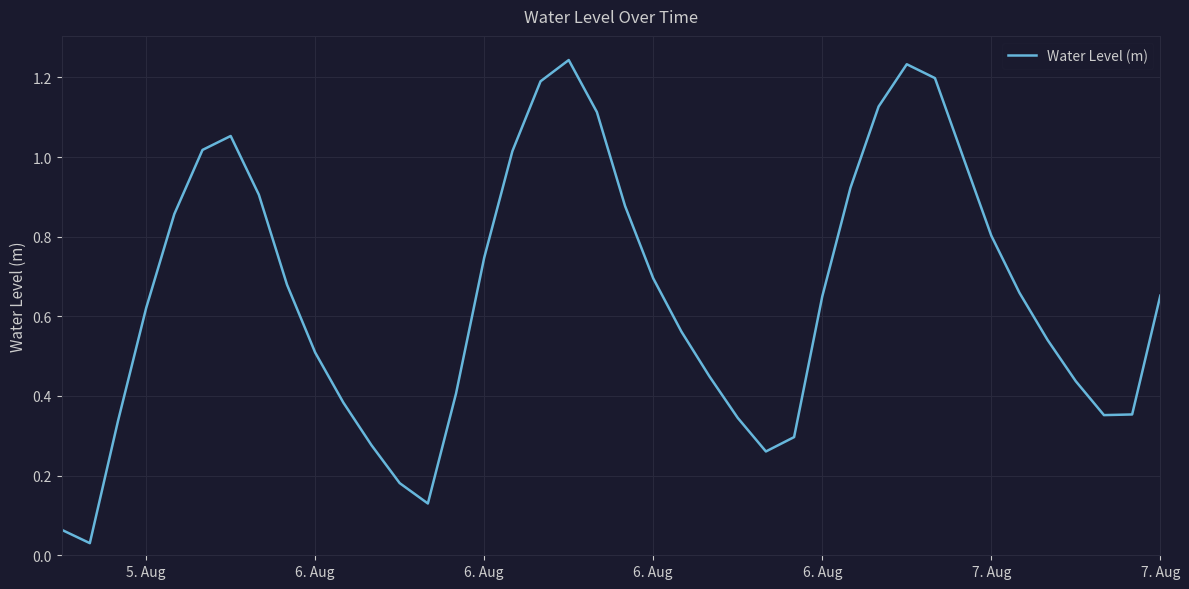

True or false: the data has more than 1 interior local peaks.

True